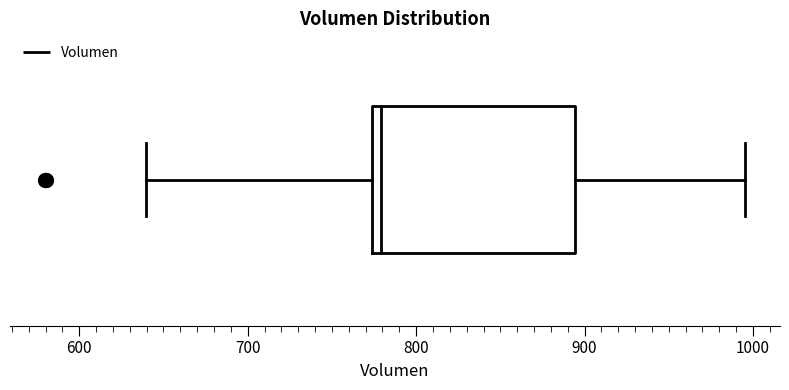

Transcribe this box plot: give where the median line is, the range the box spans, and where the two whiskers end, as read against the x-axis. The values are not printed on the chart, so give them approximately, as read against the axis.

median 780, box 770 to 890, whiskers 640 to 1000